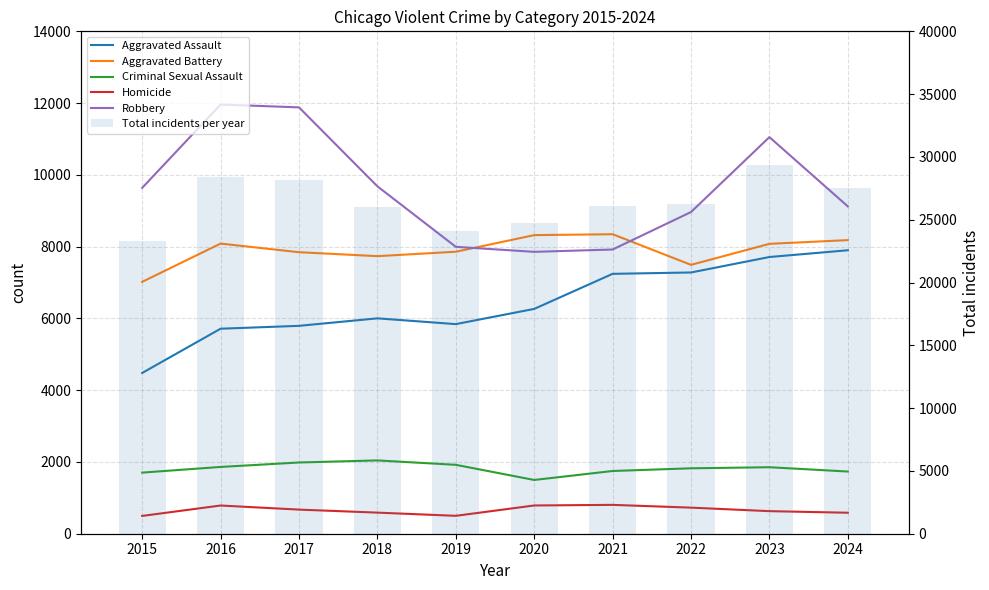

Is it true that Aggravated Assault equals 2186 at 2023?

False